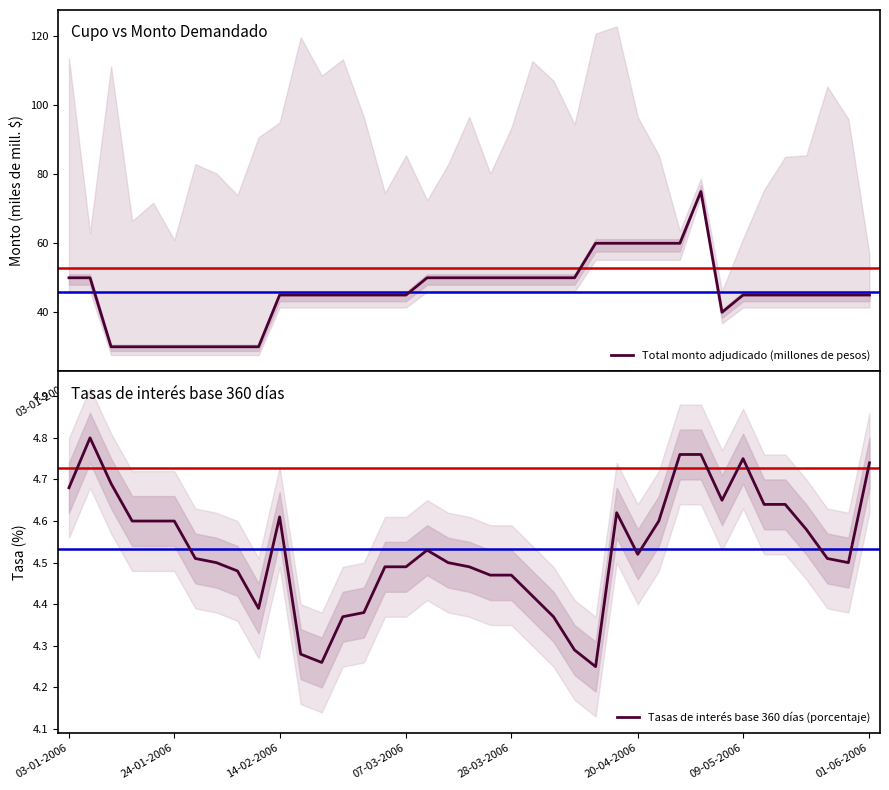

True or false: Tasas de interés base 360 días (porcentaje) has more than 1 points higher than both neighbors.

True